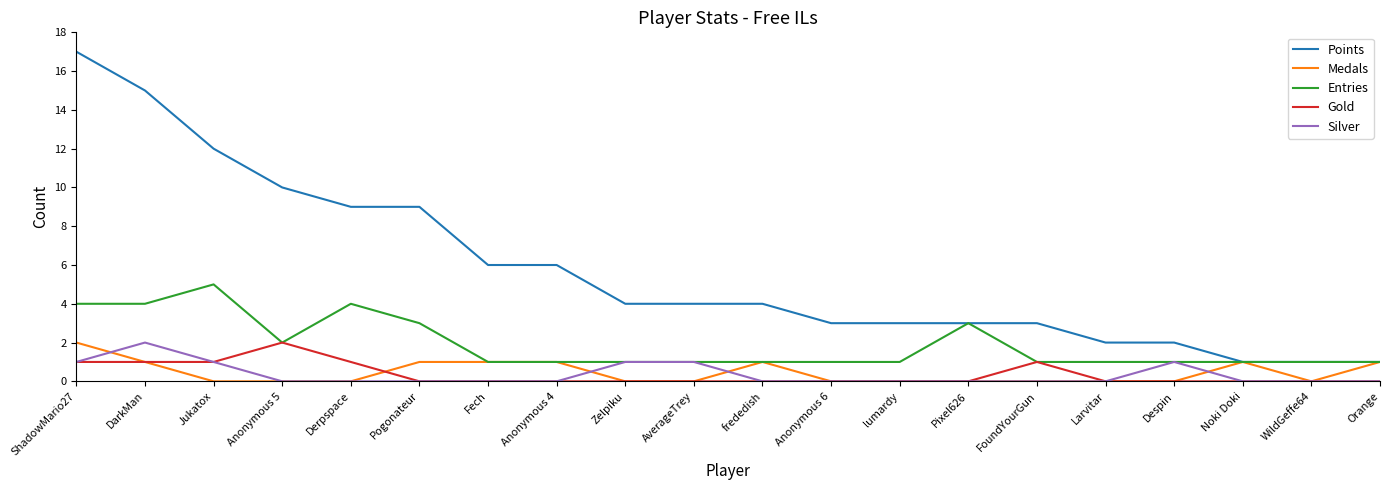

How many distinct data groups are displayed?

5